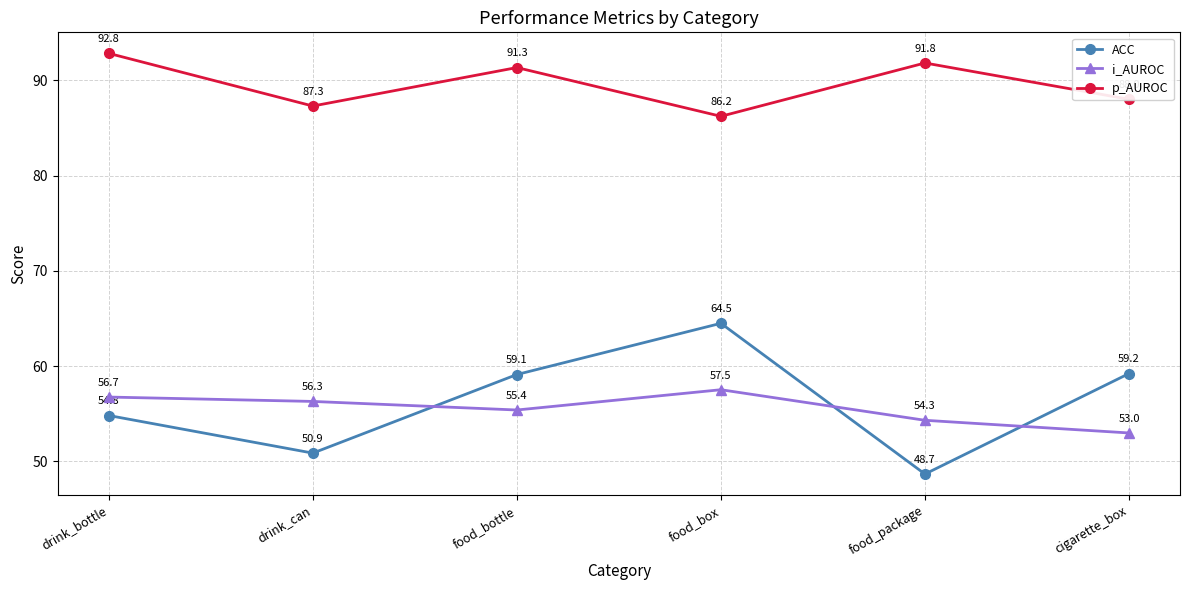

At which label does i_AUROC reach its peak?

food_box